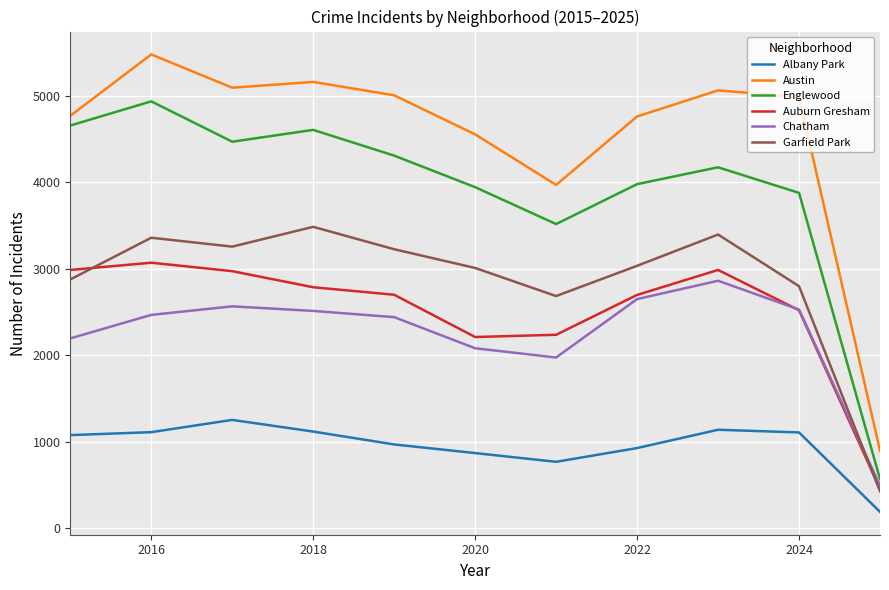

What is the difference between the maximum and second lowest values in the Garfield Park series?

801